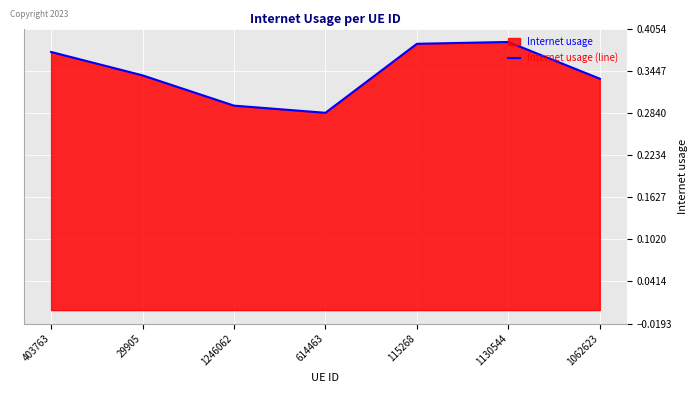

What is the minimum value shown in the chart?

0.3